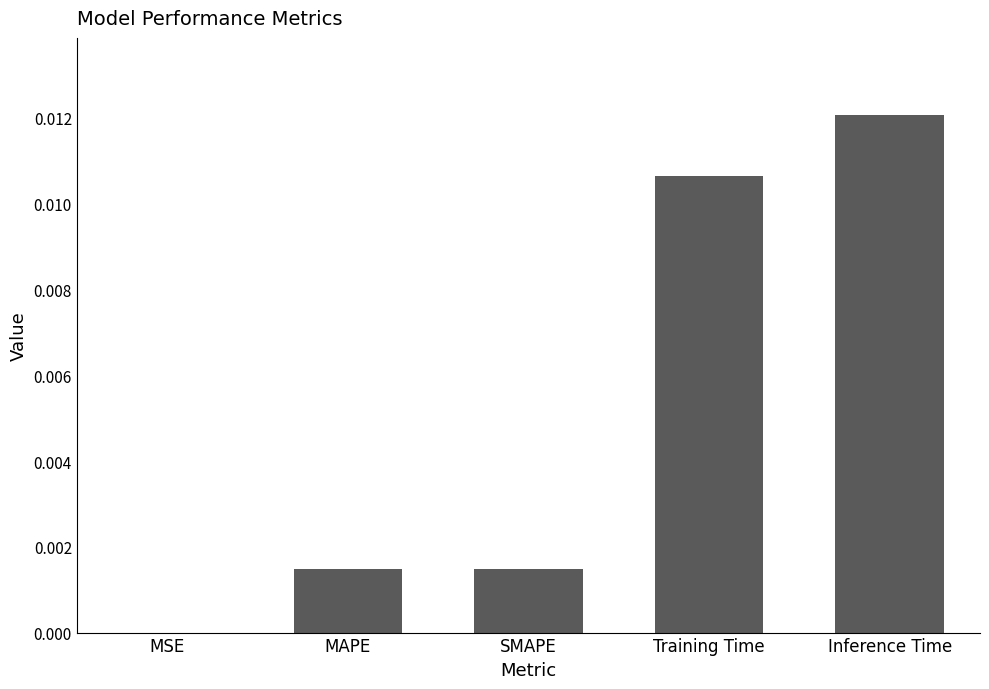

Are the bars horizontal?

No